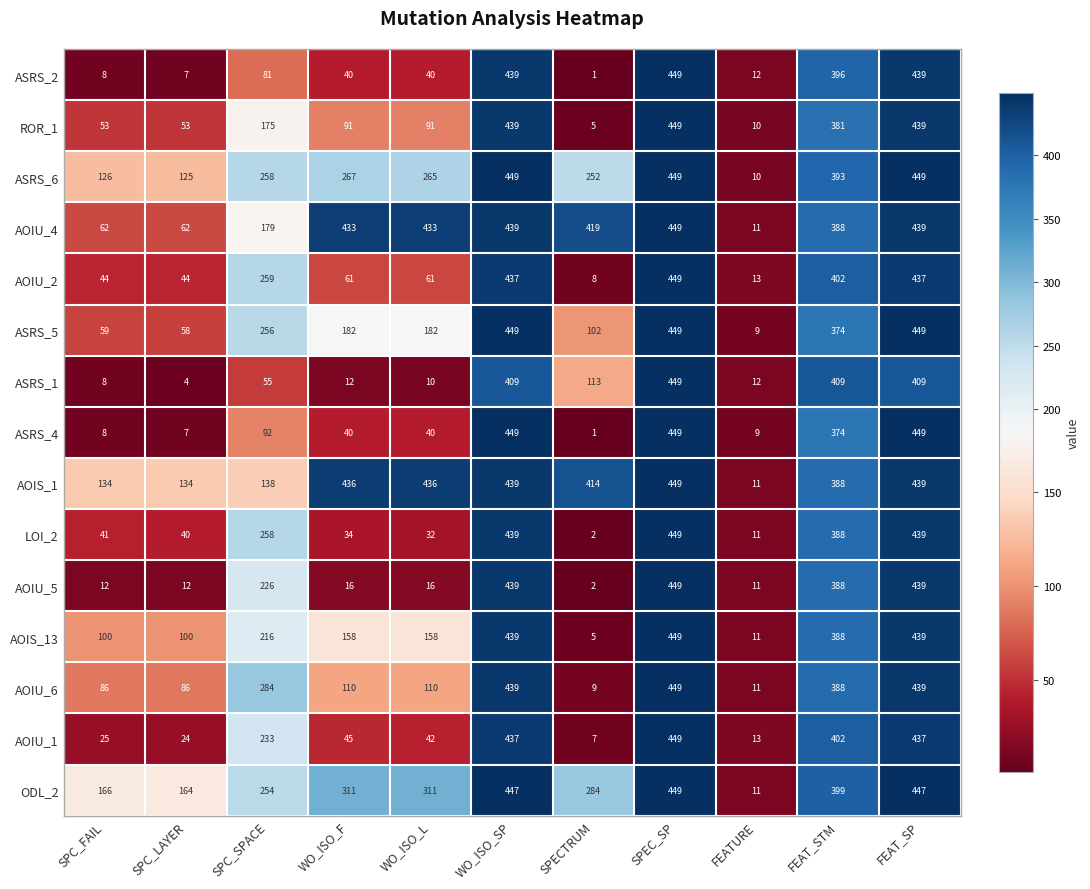

What is the difference between the maximum and second lowest values in the AOIU_6 series?

438